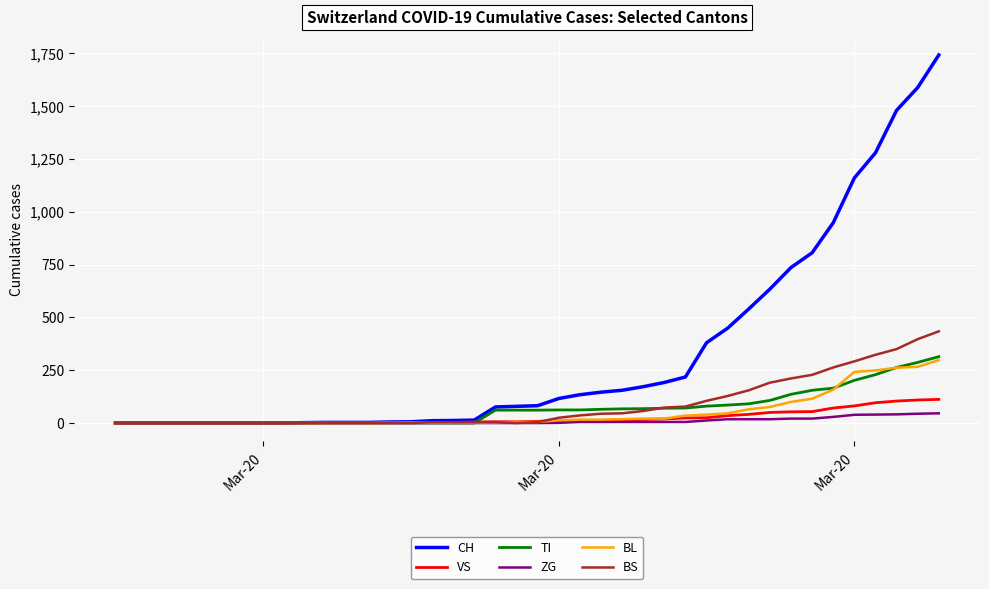

Which series has the largest range (max minus min)?

CH